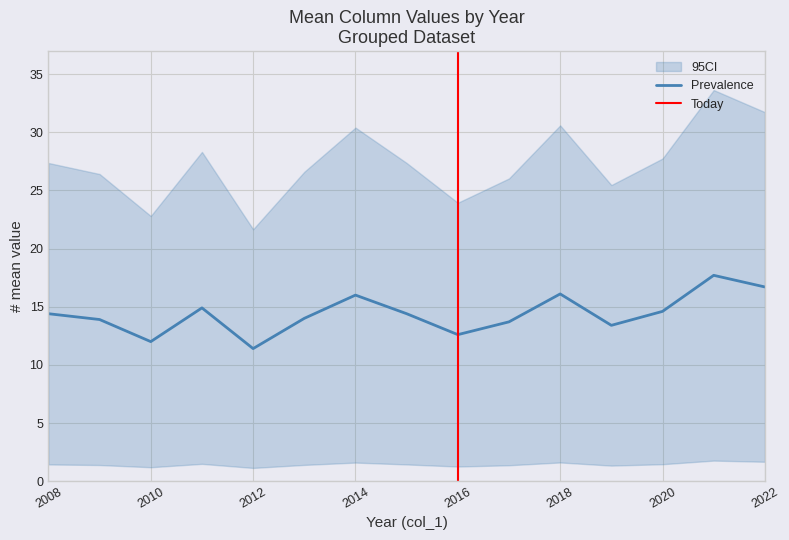

The Prevalence series shows 12.6 at 2016. True or false?

True